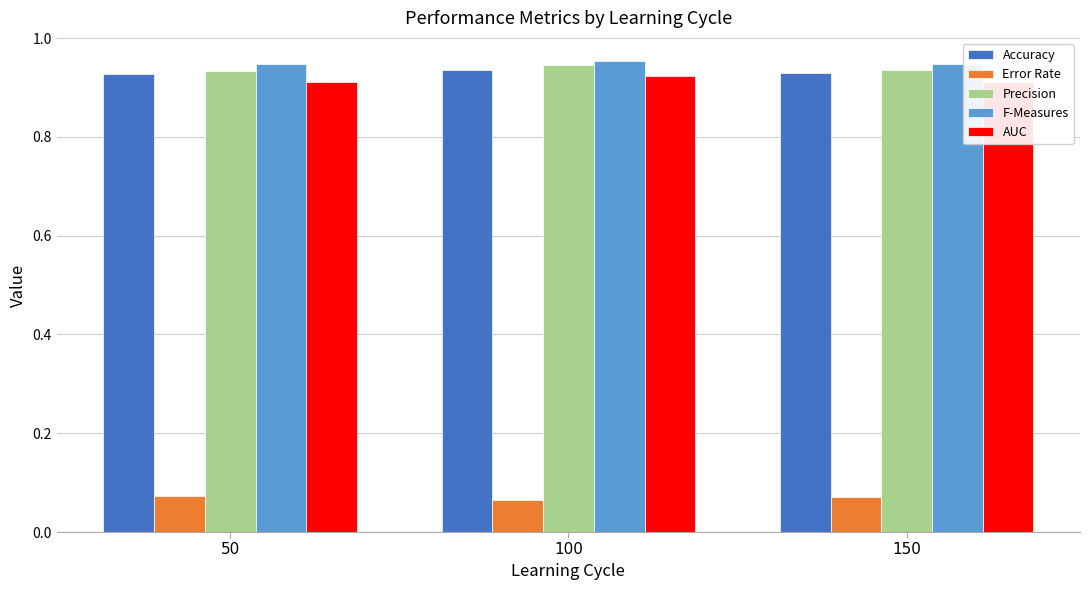

What is the total value across all series at 50?

3.8